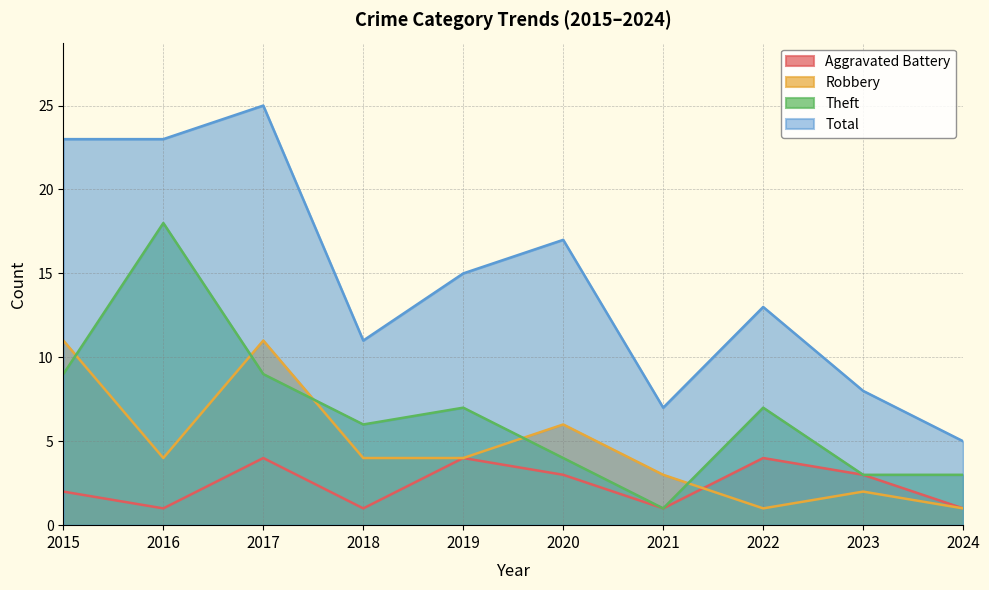

Reading right to left, what are all the values shown in this chart?

Aggravated Battery: 2024=1	2023=3	2022=4	2021=1	2020=3	2019=4	2018=1	2017=4	2016=1	2015=2
Robbery: 2024=1	2023=2	2022=1	2021=3	2020=6	2019=4	2018=4	2017=11	2016=4	2015=11
Theft: 2024=3	2023=3	2022=7	2021=1	2020=4	2019=7	2018=6	2017=9	2016=18	2015=9
Total: 2024=5	2023=8	2022=13	2021=7	2020=17	2019=15	2018=11	2017=25	2016=23	2015=23